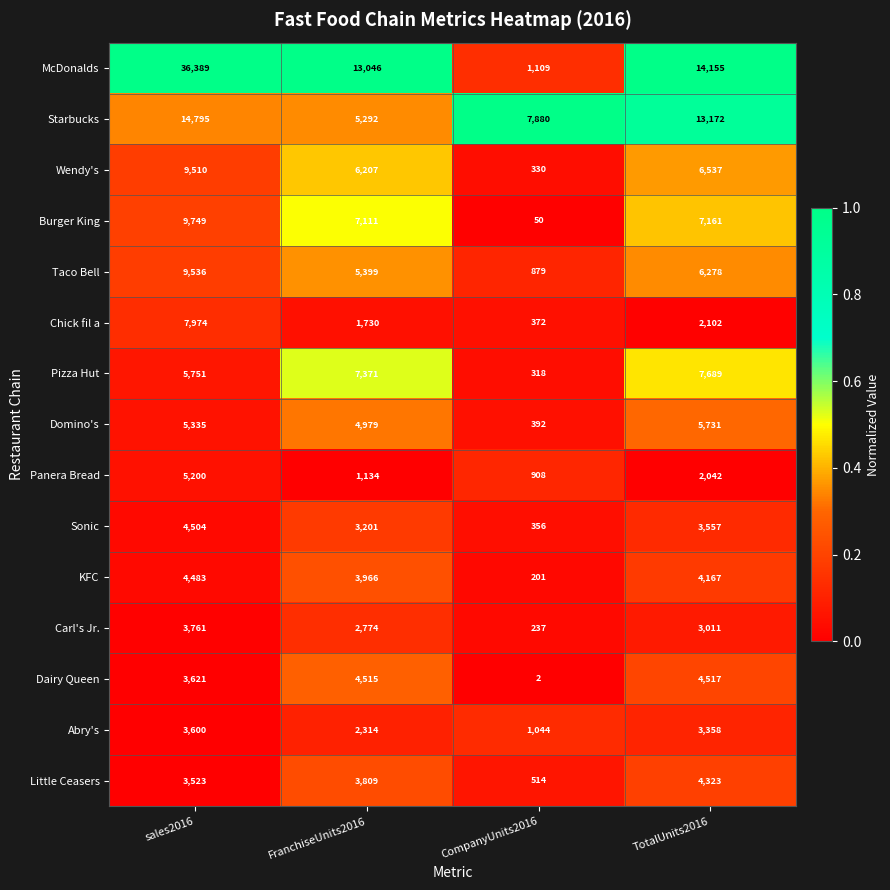

At which category is the sum across all series the highest?

sales2016